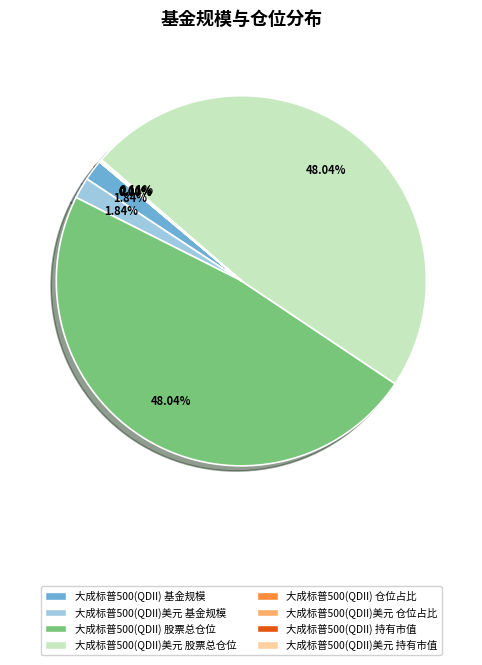

What is the ratio of the value at 大成标普500(QDII) 股票总仓位 to the value at 大成标普500(QDII) 基金规模?

26.1